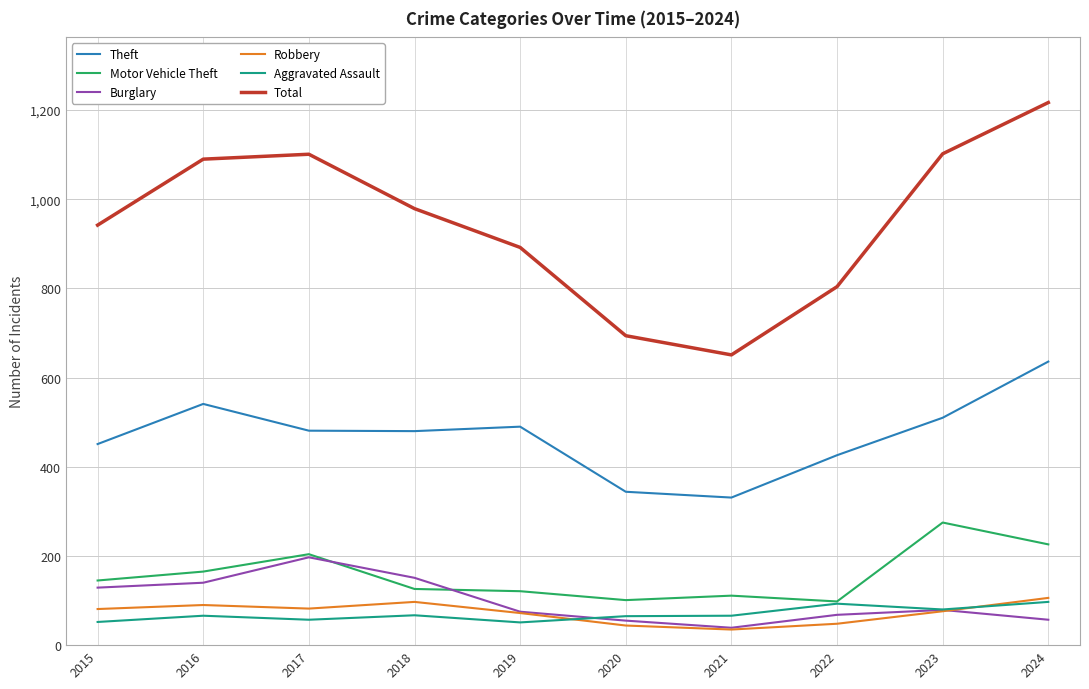

What are all the series names shown in the legend?

Theft, Motor Vehicle Theft, Burglary, Robbery, Aggravated Assault, Total